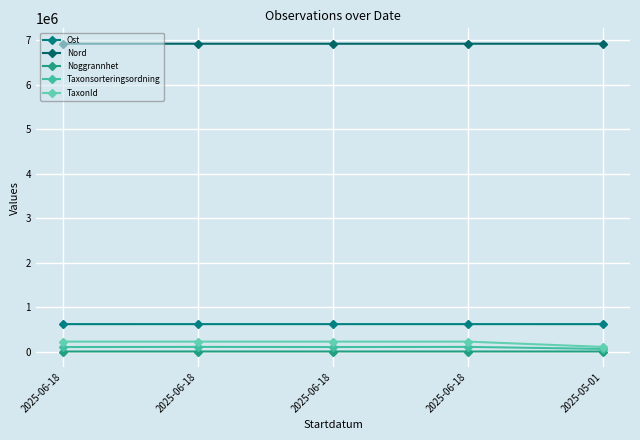

Which series has the largest range (max minus min)?

TaxonId